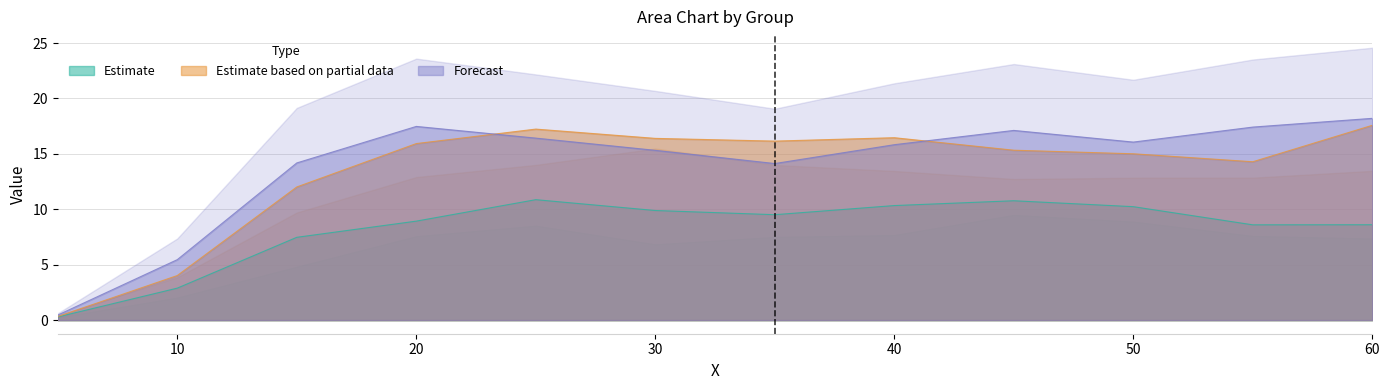

True or false: 7.0 and 10.0 intersect in this chart.

False